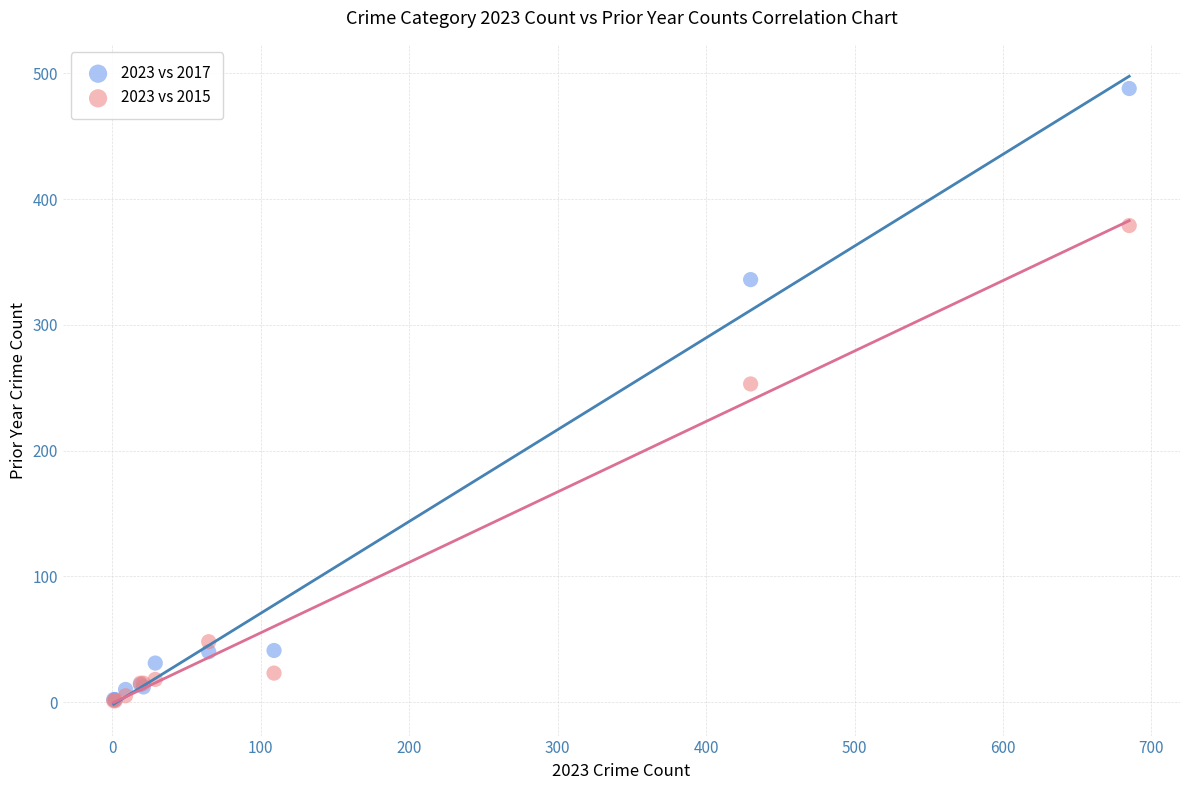

What are all the series names shown in the legend?

2023 vs 2017, 2023 vs 2015